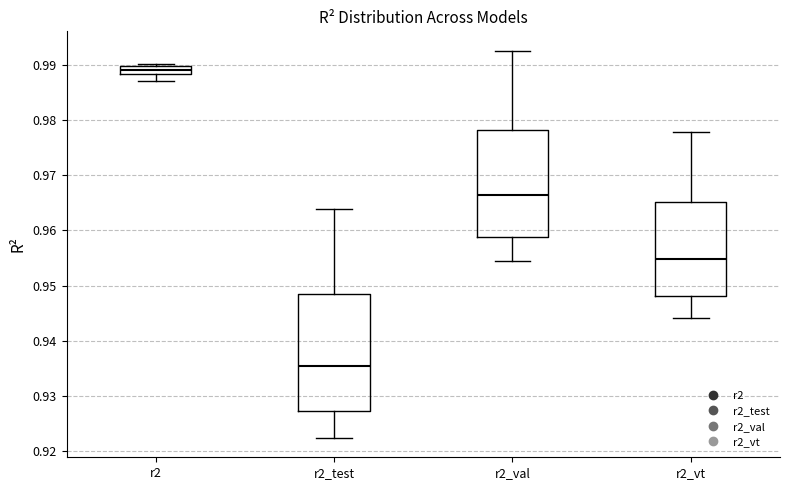

Which box's median line is the lowest?

r2_test